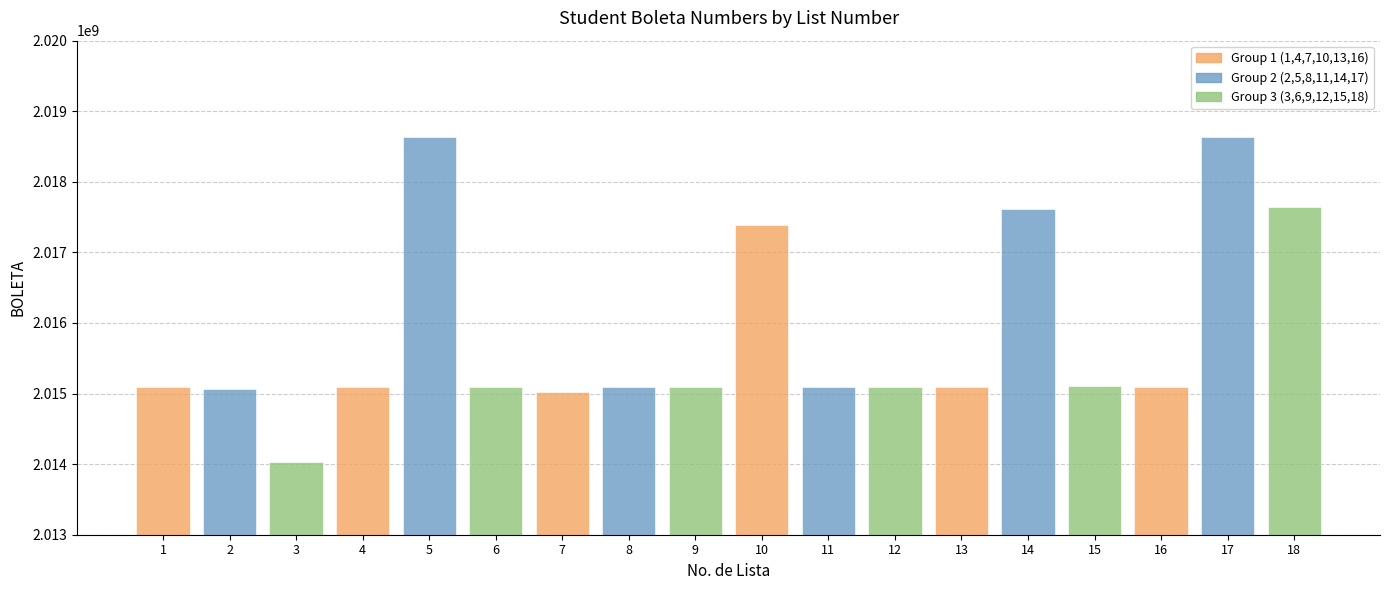

Is it true that the value at 9 is 2015090346?

True